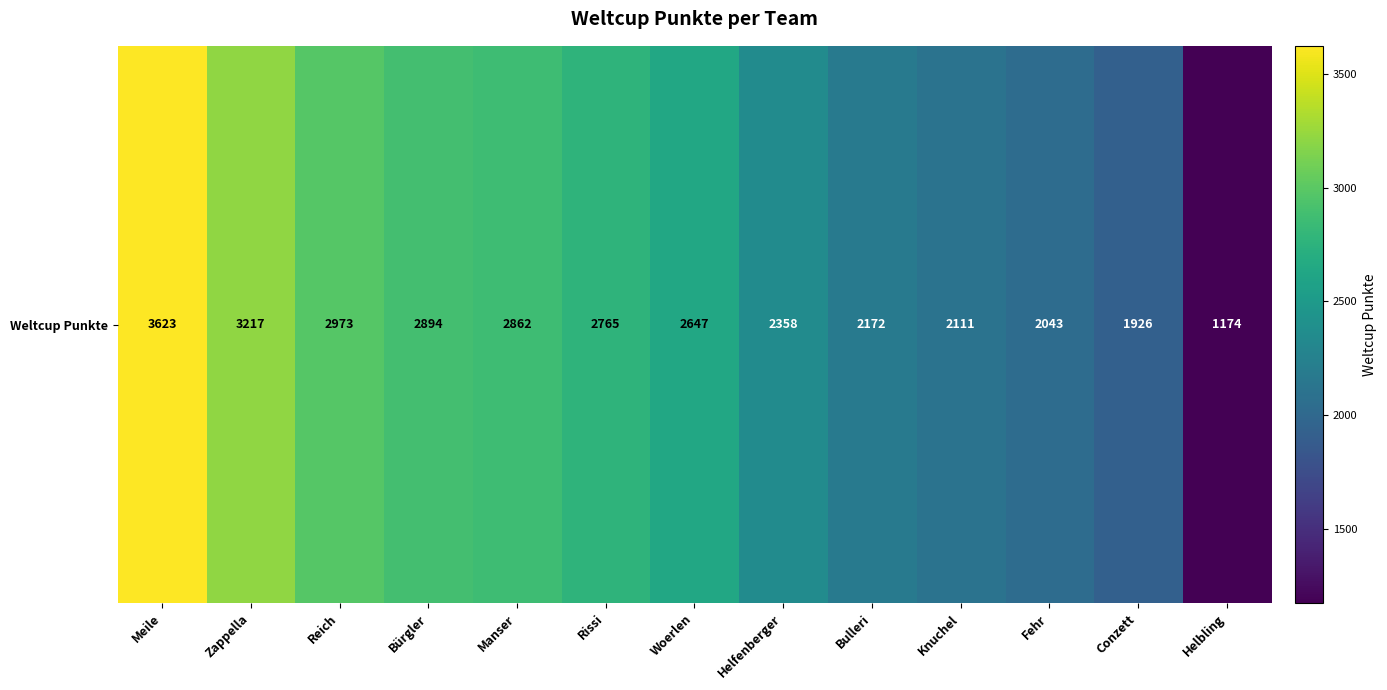

What is the difference between the maximum and minimum values?

2449